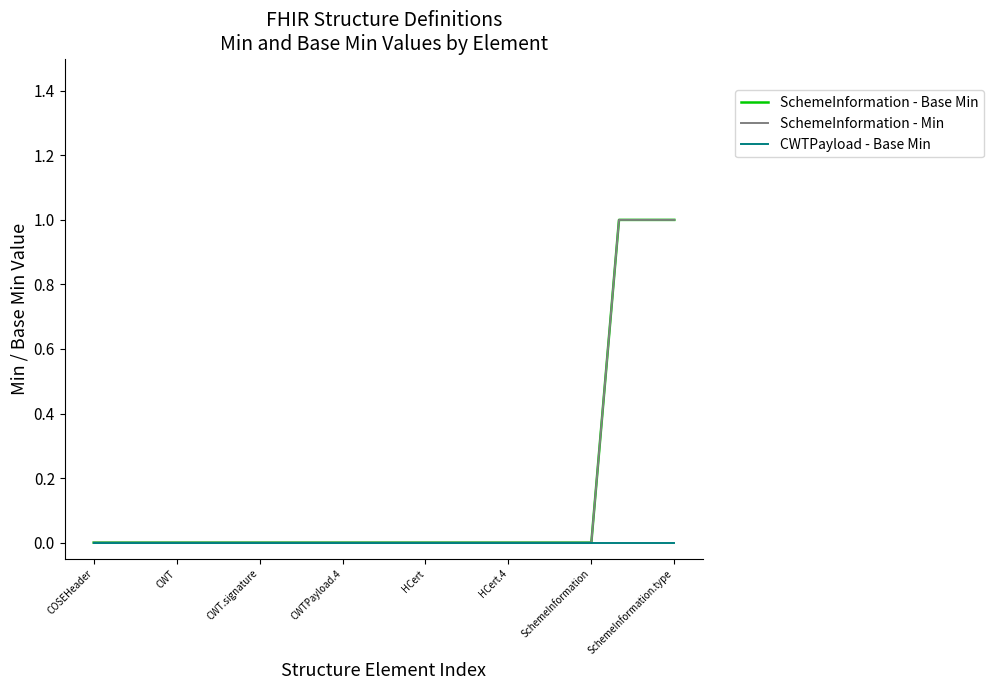

Is this an area chart (filled region under the line)?

No